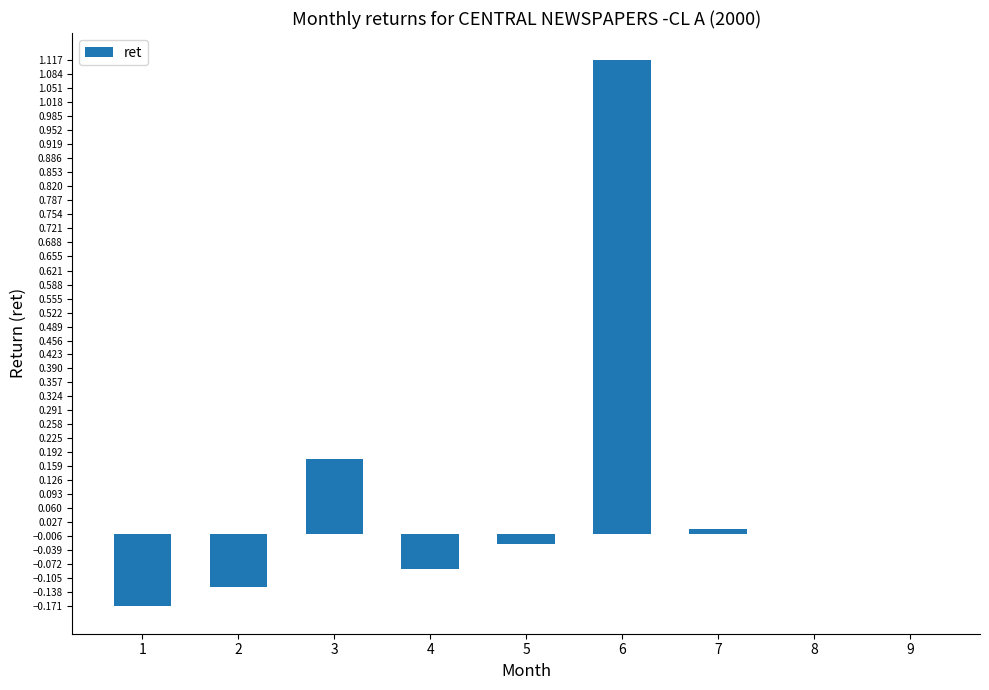

What is the average value?

0.1